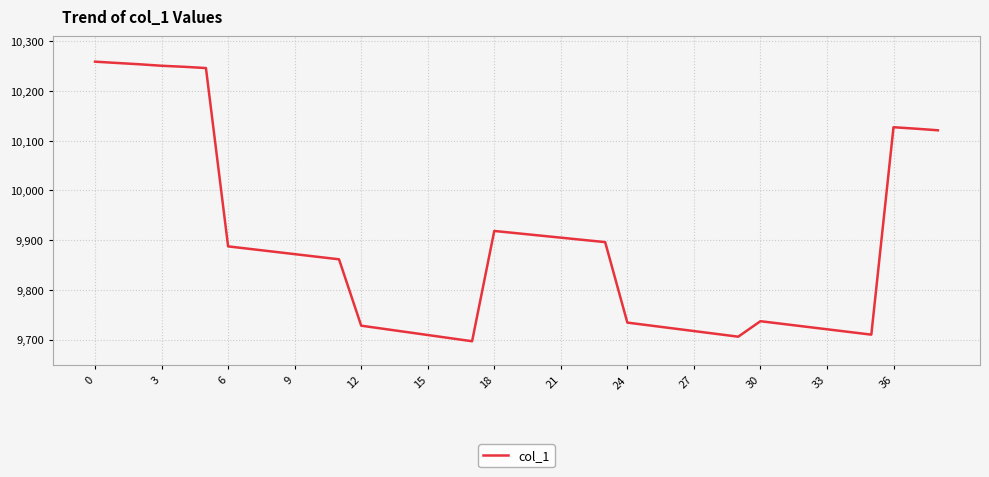

What is the minimum value shown in the chart?

9696.6